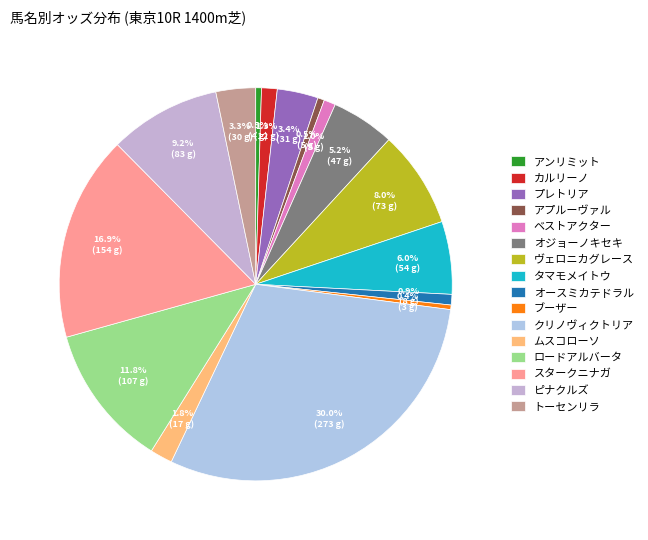

How many segments does this pie chart have?

16